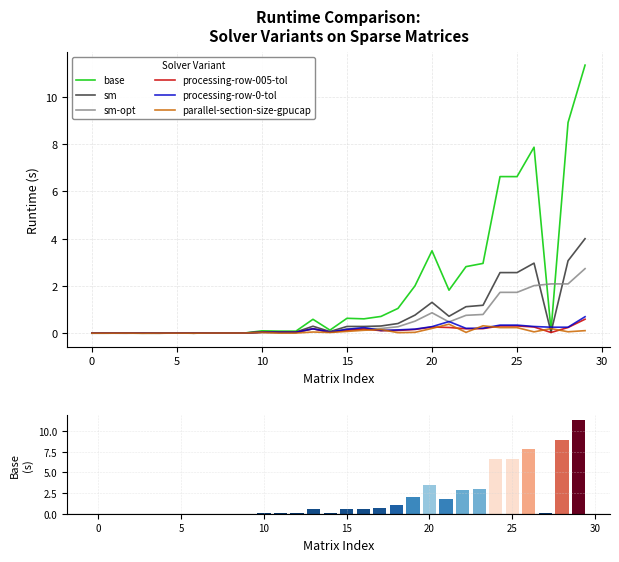

What is the value of the sm-opt bar at the 19th from the left?

0.3